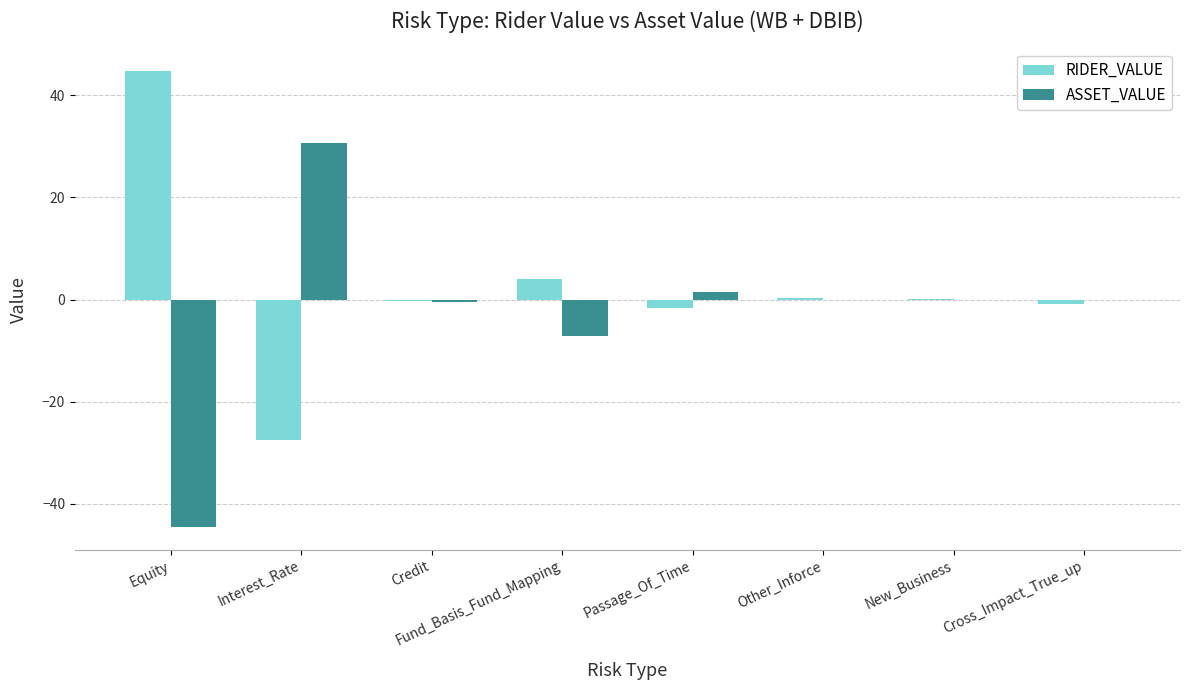

What value does the RIDER_VALUE series have at Equity?

44.7